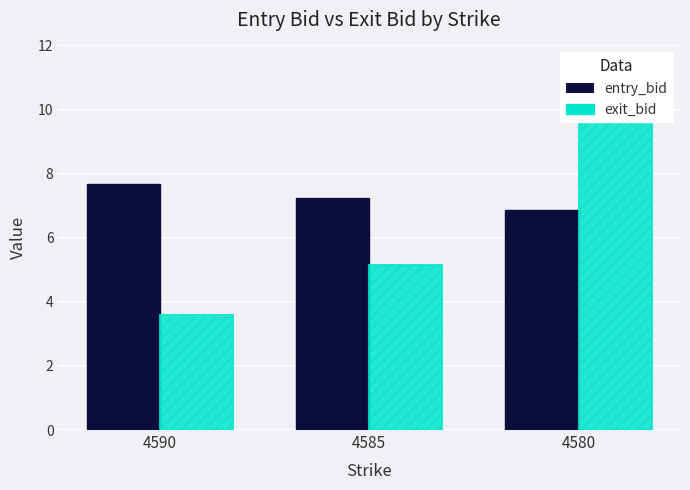

Rank the series by their maximum value, from lowest to highest.

entry_bid, exit_bid